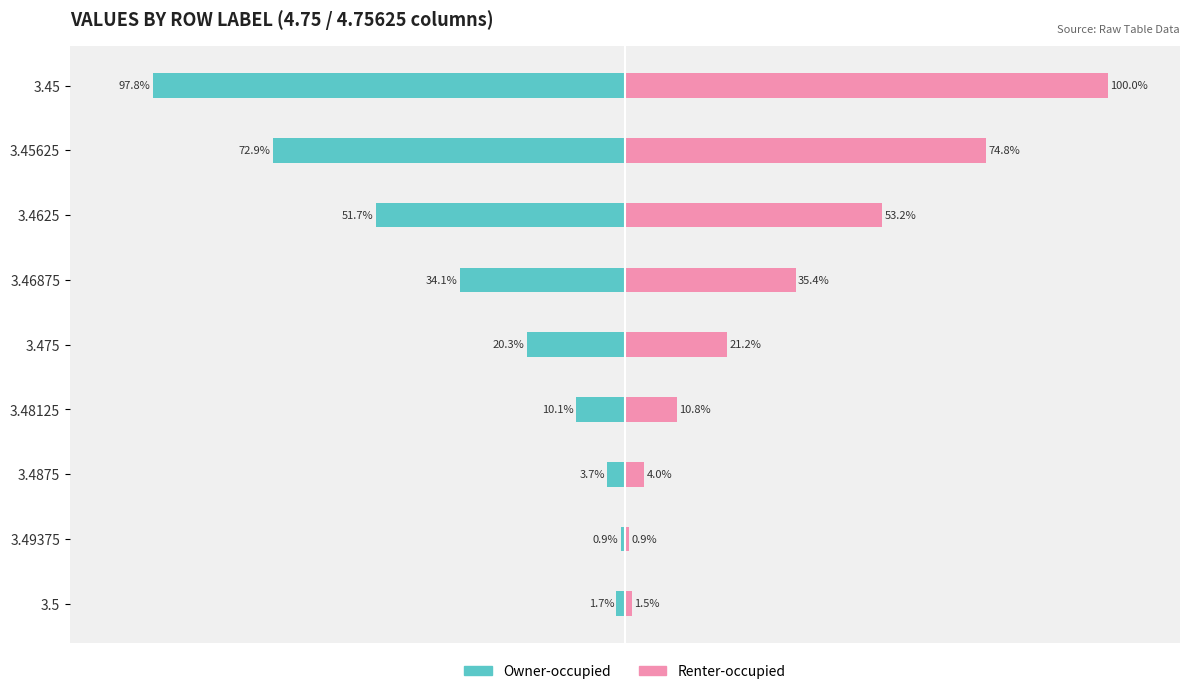

The Owner-occupied series shows -0.9 at 3.49375. True or false?

True